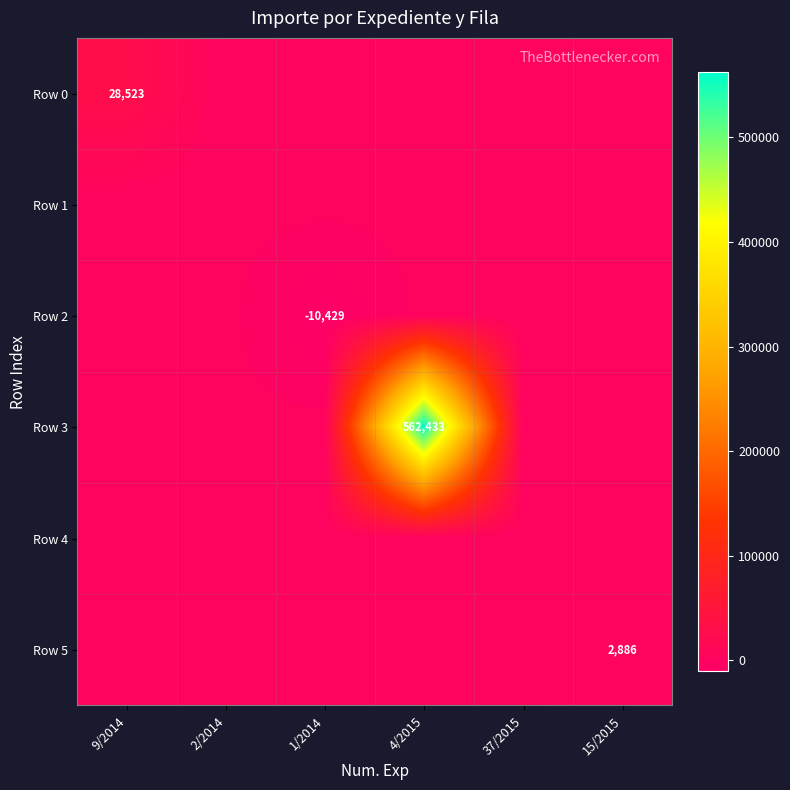

True or false: Row 3 has a value of -183652.7 at 2/2014.

False